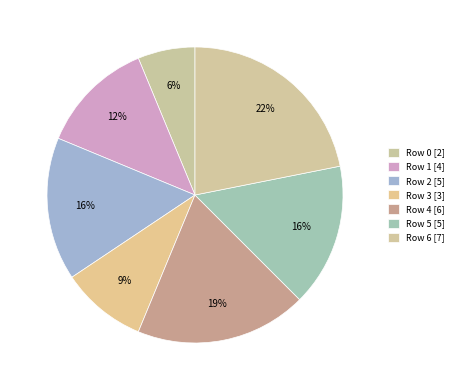

Count the number of slices in the pie.

7